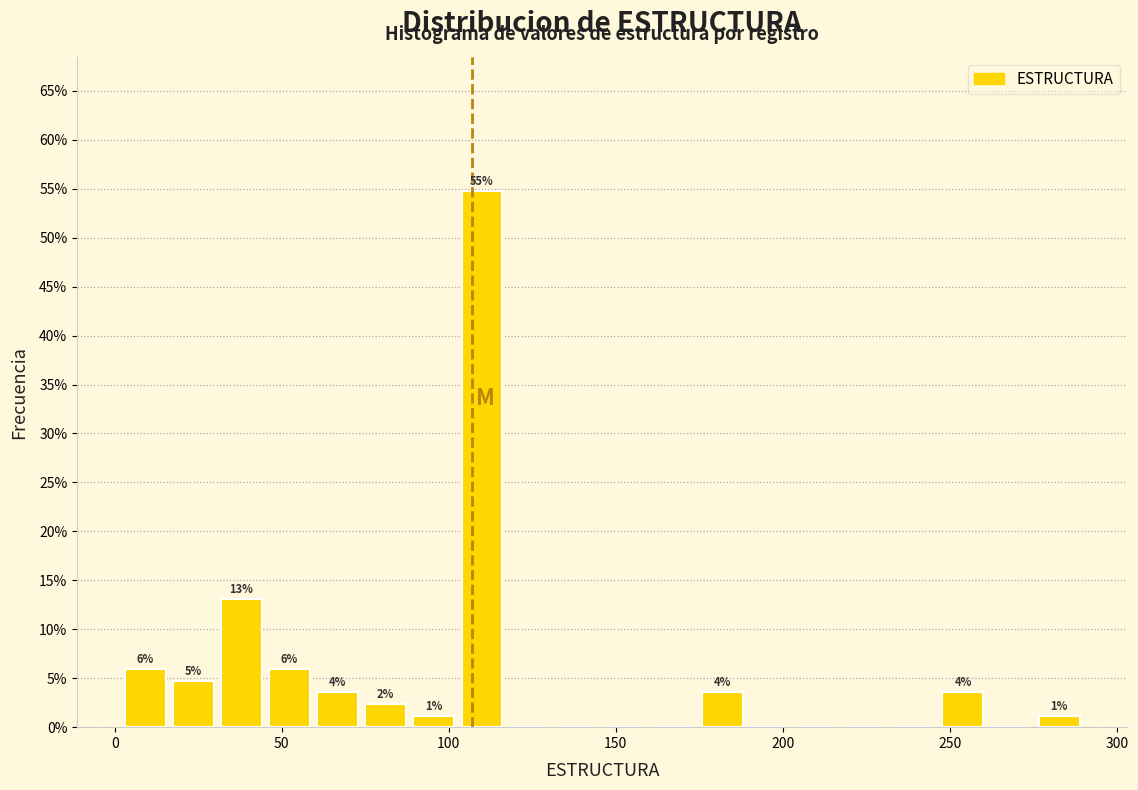

Read against the x-axis, roughly where is the centre of the tallest bar?

110